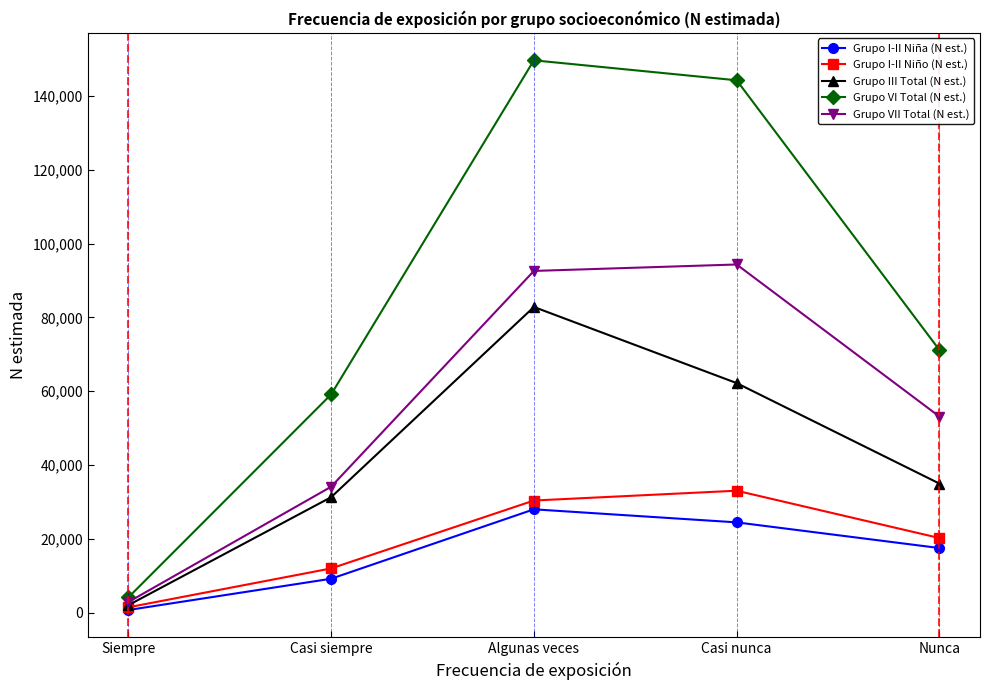

What position from the right is Algunas veces?

3